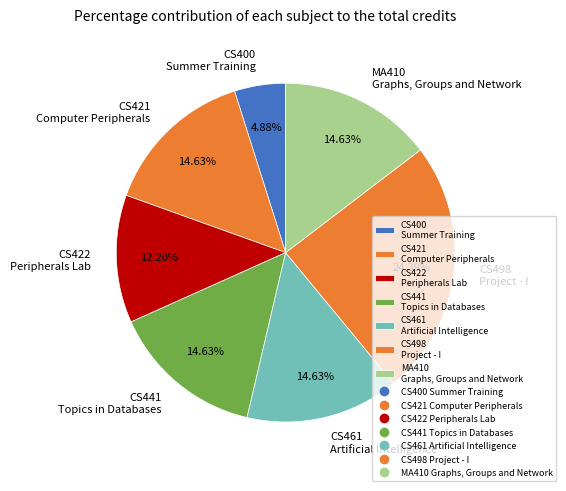

Which has a higher value, CS400 Summer Training or CS461 Artificial Intelligence?

CS461 Artificial Intelligence